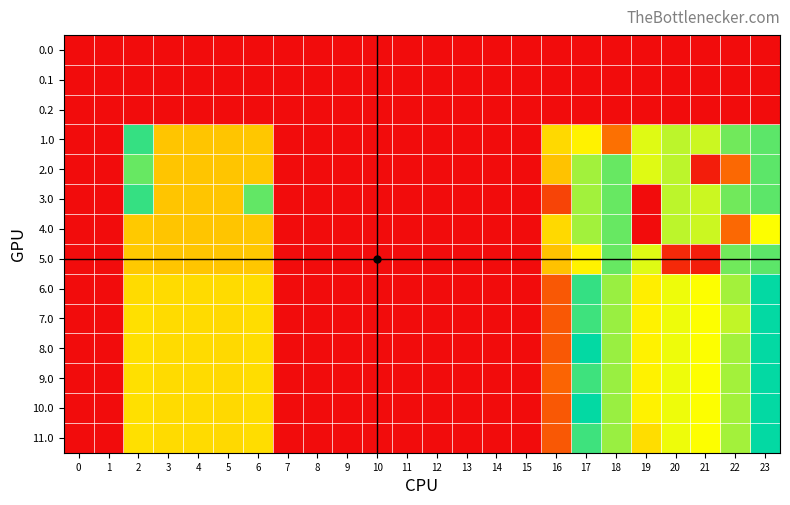

Reading left to right, list all the values displayed in this chart.

0.0: 0=0.0	1=0.0	2=0.0	3=0.0	4=0.0	5=0.0	6=0.0	7=0.0	8=0.0	9=0.0	10=0.0	11=0.0	12=0.0	13=0.0	14=0.0	15=0.0	16=0.0	17=0.0	18=0.0	19=0.0	20=0.0	21=0.0	22=0.0	23=0.0
0.1: 0=0.0	1=0.0	2=0.0	3=0.0	4=0.0	5=0.0	6=0.0	7=0.0	8=0.0	9=0.0	10=0.0	11=0.0	12=0.0	13=0.0	14=0.0	15=0.0	16=0.0	17=0.0	18=0.0	19=0.0	20=0.0	21=0.0	22=0.0	23=0.0
0.2: 0=0.0	1=0.0	2=0.0	3=0.0	4=0.0	5=0.0	6=0.0	7=0.0	8=0.0	9=0.0	10=0.0	11=0.0	12=0.0	13=0.0	14=0.0	15=0.0	16=0.0	17=0.0	18=0.0	19=0.0	20=0.0	21=0.0	22=0.0	23=0.0
1.0: 0=0.0	1=0.0	2=383.5	3=226.4	4=226.9	5=225.8	6=230.0	7=0.0	8=0.0	9=0.0	10=0.0	11=0.0	12=0.0	13=0.0	14=0.0	15=0.0	16=250.9	17=494.8	18=586.7	19=471.2	20=451.9	21=460.4	22=414.3	23=333.3
2.0: 0=0.0	1=0.0	2=410.3	3=226.4	4=226.9	5=225.8	6=230.0	7=0.0	8=0.0	9=0.0	10=0.0	11=0.0	12=0.0	13=0.0	14=0.0	15=0.0	16=224.1	17=316.8	18=408.7	19=471.2	20=451.9	21=638.4	22=592.3	23=333.3
3.0: 0=0.0	1=0.0	2=383.5	3=226.4	4=226.9	5=225.8	6=408.0	7=0.0	8=0.0	9=0.0	10=0.0	11=0.0	12=0.0	13=0.0	14=0.0	15=0.0	16=72.9	17=316.8	18=408.7	19=649.2	20=451.9	21=460.4	22=414.3	23=333.3
4.0: 0=0.0	1=0.0	2=232.3	3=226.4	4=226.9	5=225.8	6=230.0	7=0.0	8=0.0	9=0.0	10=0.0	11=0.0	12=0.0	13=0.0	14=0.0	15=0.0	16=250.9	17=316.8	18=408.7	19=649.2	20=451.9	21=460.4	22=592.3	23=484.5
5.0: 0=0.0	1=0.0	2=232.3	3=226.4	4=226.9	5=225.8	6=230.0	7=0.0	8=0.0	9=0.0	10=0.0	11=0.0	12=0.0	13=0.0	14=0.0	15=0.0	16=224.1	17=494.8	18=408.7	19=471.2	20=629.9	21=638.4	22=414.3	23=333.3
6.0: 0=0.0	1=0.0	2=251.6	3=252.4	4=252.9	5=251.8	6=256.0	7=0.0	8=0.0	9=0.0	10=0.0	11=0.0	12=0.0	13=0.0	14=0.0	15=0.0	16=98.9	17=342.8	18=434.7	19=497.2	20=477.9	21=486.4	22=440.3	23=359.3
7.0: 0=0.0	1=0.0	2=257.3	3=251.4	4=251.9	5=250.8	6=255.0	7=0.0	8=0.0	9=0.0	10=0.0	11=0.0	12=0.0	13=0.0	14=0.0	15=0.0	16=97.9	17=341.8	18=433.7	19=496.2	20=476.9	21=485.4	22=455.3	23=358.3
8.0: 0=0.0	1=0.0	2=257.3	3=251.4	4=251.9	5=250.8	6=255.0	7=0.0	8=0.0	9=0.0	10=0.0	11=0.0	12=0.0	13=0.0	14=0.0	15=0.0	16=97.9	17=357.8	18=433.7	19=496.2	20=476.9	21=485.4	22=439.3	23=358.3
9.0: 0=0.0	1=0.0	2=257.3	3=251.4	4=251.9	5=250.8	6=255.0	7=0.0	8=0.0	9=0.0	10=0.0	11=0.0	12=0.0	13=0.0	14=0.0	15=0.0	16=113.9	17=341.8	18=433.7	19=496.2	20=476.9	21=485.4	22=439.3	23=358.3
10.0: 0=0.0	1=0.0	2=257.3	3=251.4	4=251.9	5=250.8	6=255.0	7=0.0	8=0.0	9=0.0	10=0.0	11=0.0	12=0.0	13=0.0	14=0.0	15=0.0	16=97.9	17=357.8	18=433.7	19=496.2	20=476.9	21=485.4	22=439.3	23=358.3
11.0: 0=0.0	1=0.0	2=257.3	3=251.4	4=251.9	5=250.8	6=255.0	7=0.0	8=0.0	9=0.0	10=0.0	11=0.0	12=0.0	13=0.0	14=0.0	15=0.0	16=97.9	17=341.8	18=433.7	19=512.2	20=476.9	21=485.4	22=439.3	23=358.3